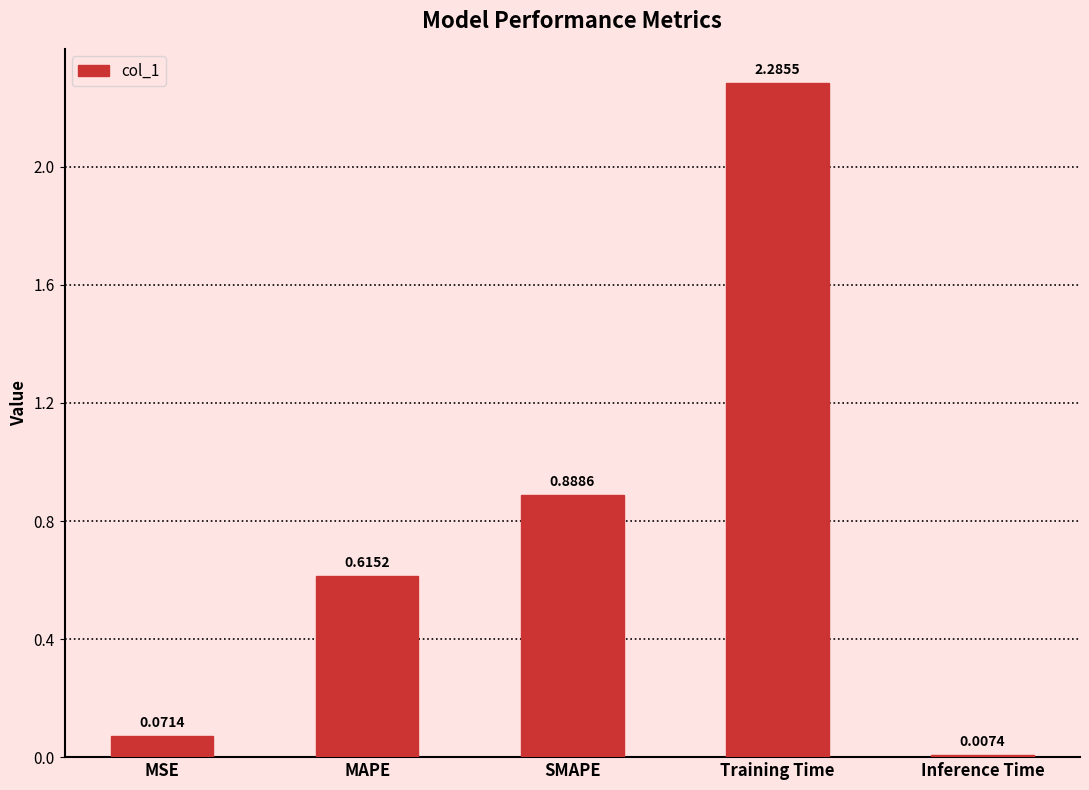

At which category does the chart reach its minimum across all series?

Inference Time